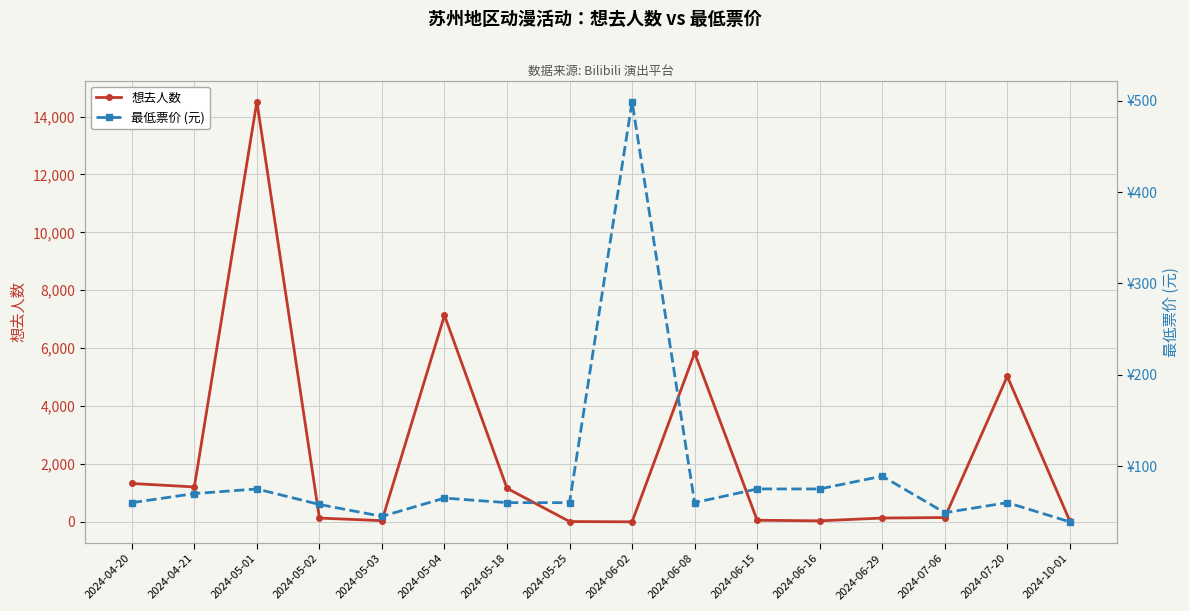

The value of 想去人数 at 2024-05-01 is 14518.0. True or false?

True